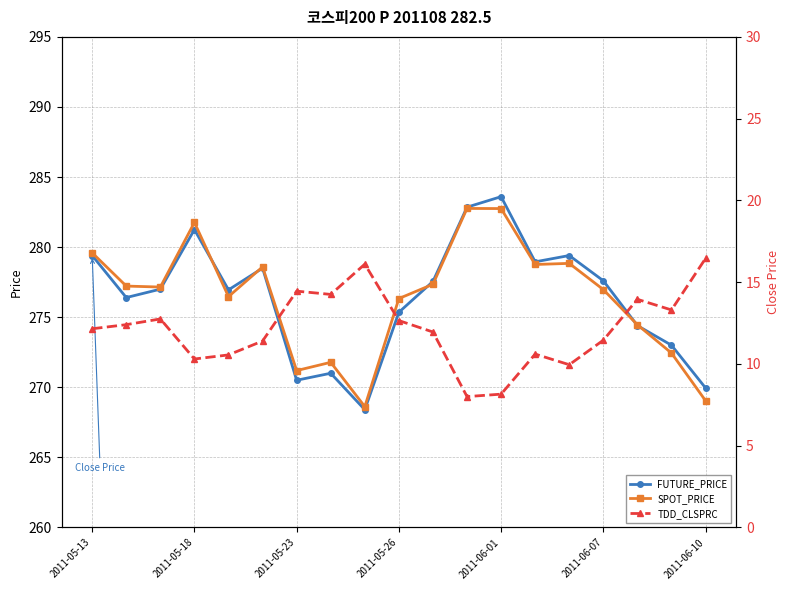

How many interior local valleys does the SPOT_PRICE series have?

5